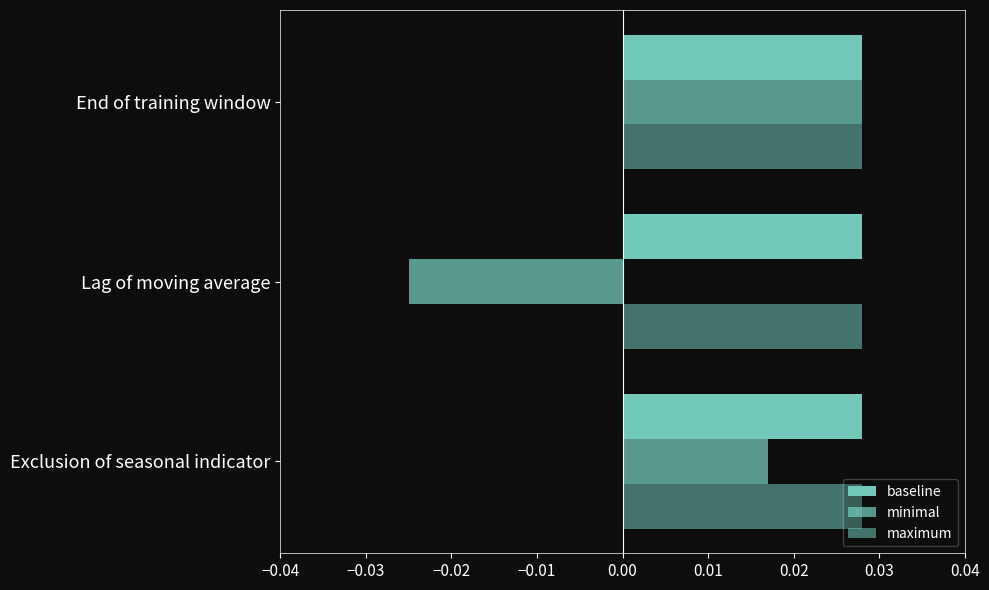

How many values in minimal are above zero?

2